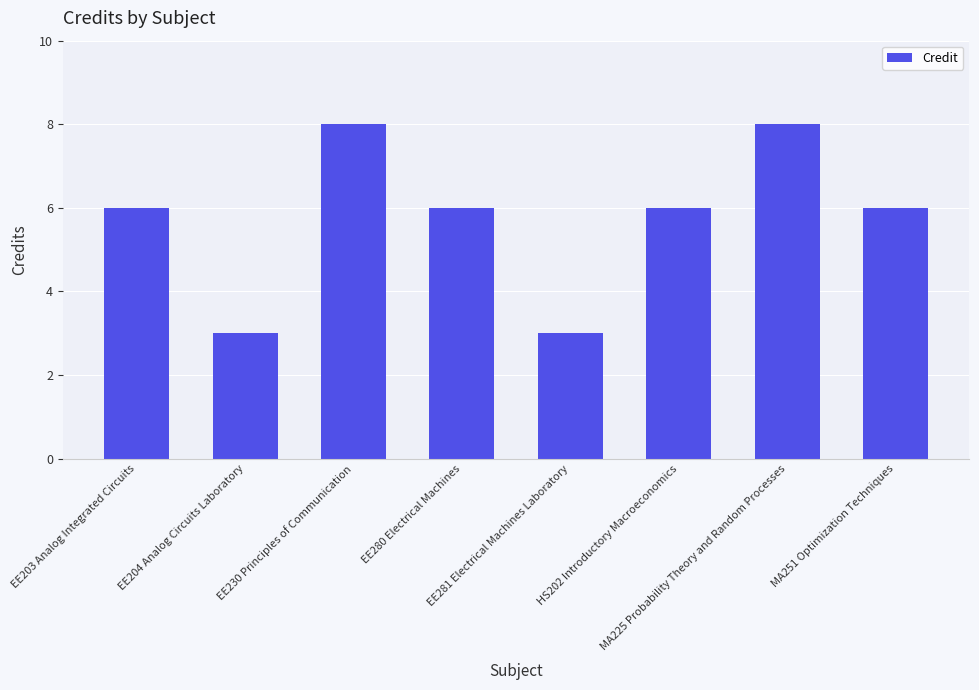

What is the average value?

6